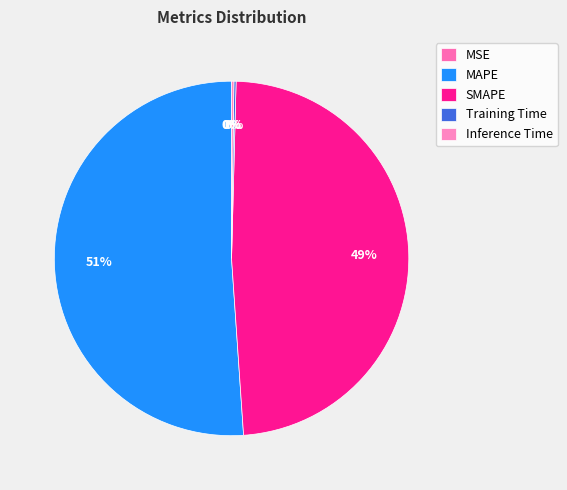

What percentage is NOT represented by MSE?

100.0%